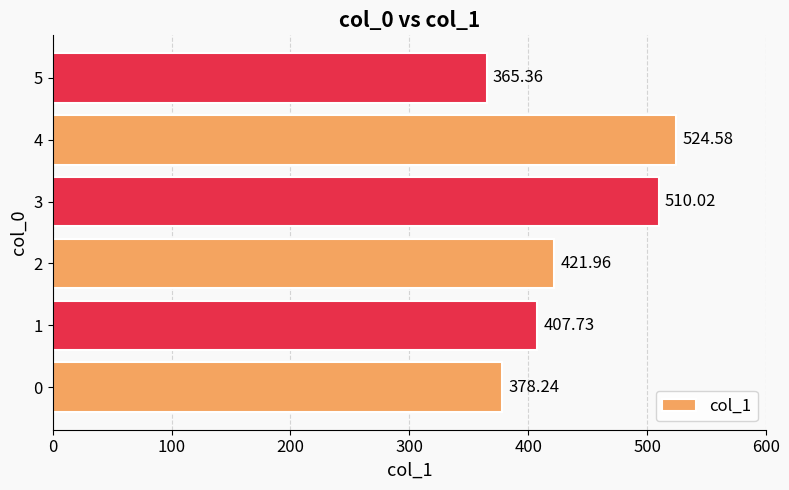

What is the change in value from 2 to 4?

+102.6